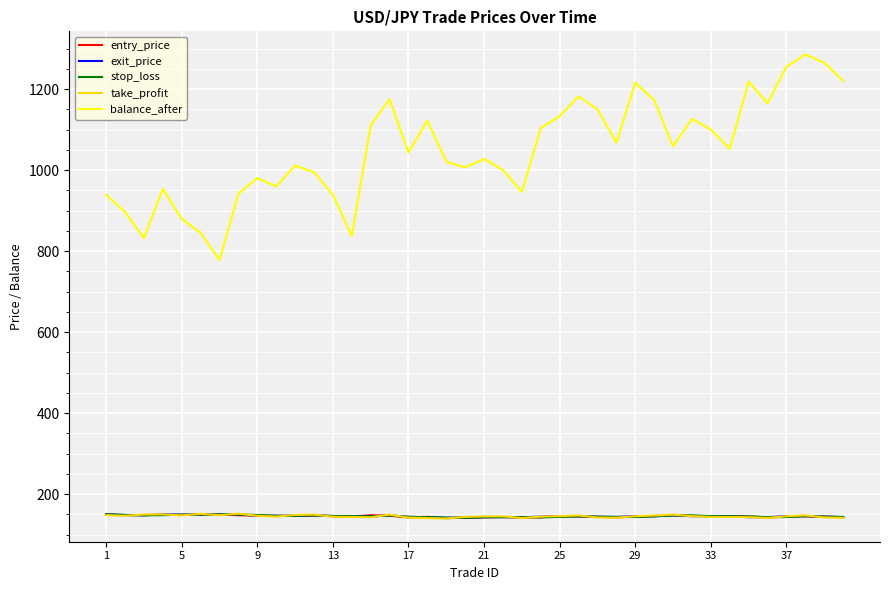

Which series has the largest range (max minus min)?

balance_after